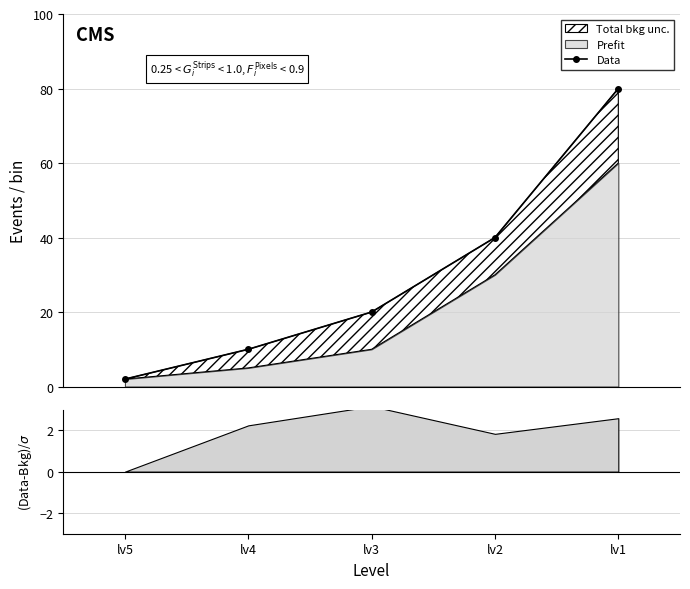

How many data points are above 20?

2